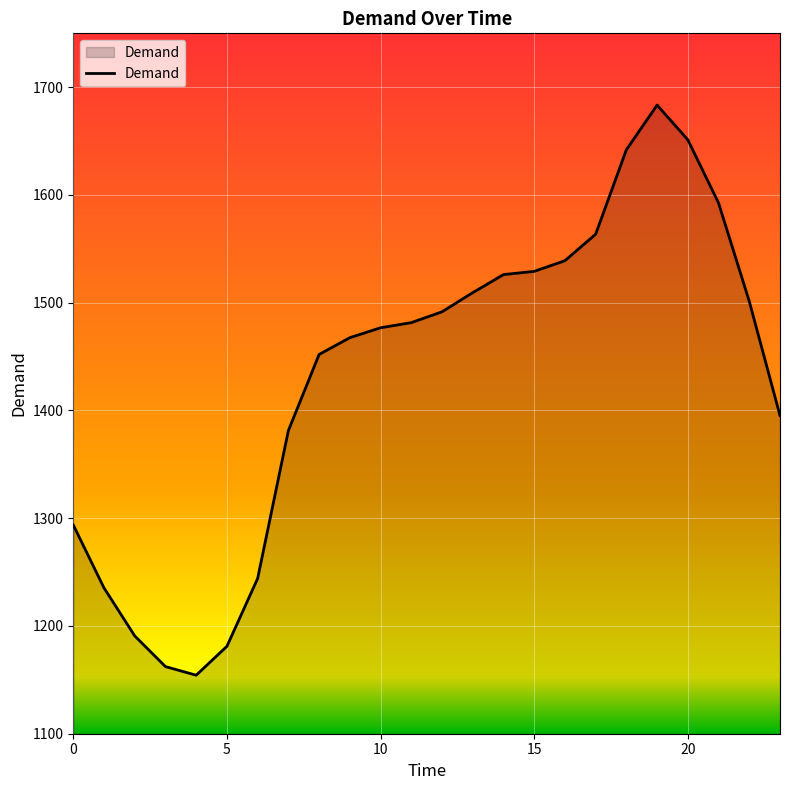

What is the maximum value shown in the chart?

1683.4